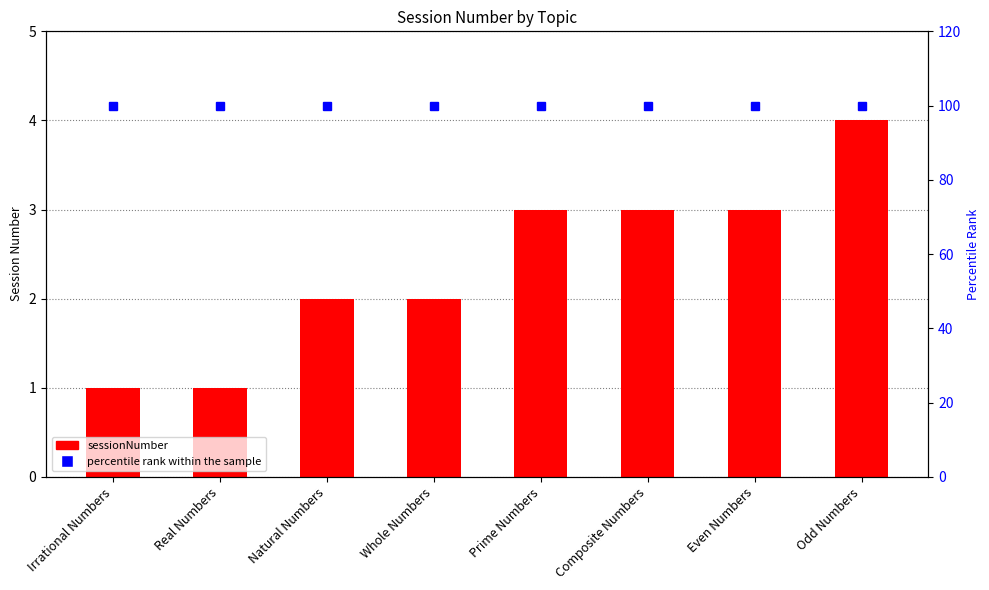

At how many categories does at least one series exceed 32?

8